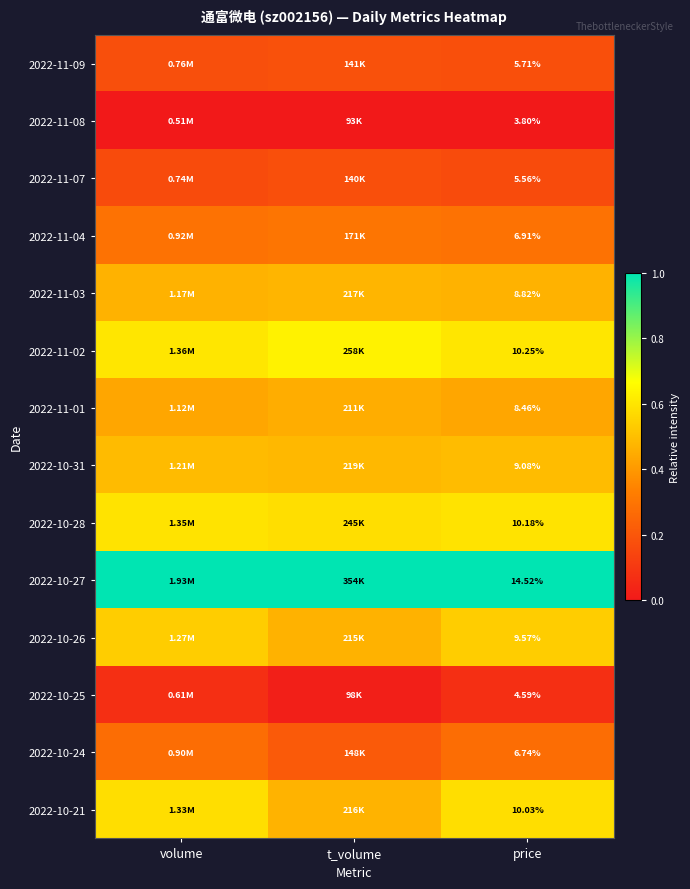

Is the value of 2022-10-28 at price greater than the value of 2022-11-02 at price?

No